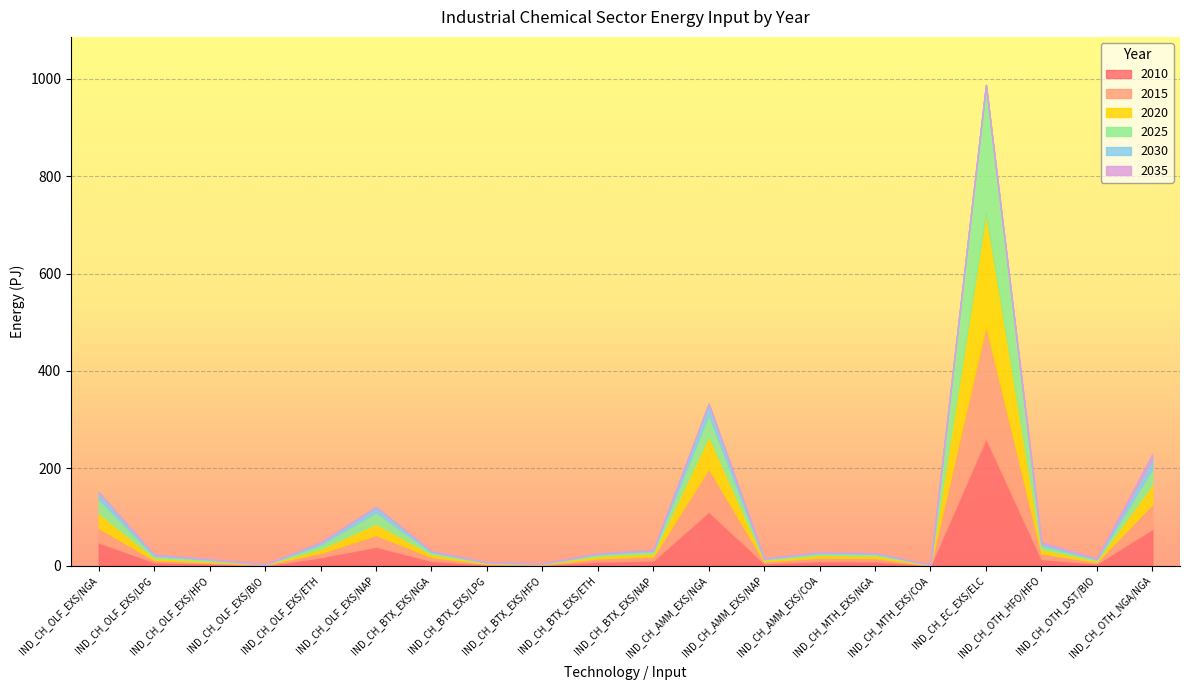

Reading left to right, extract all data points from this chart.

2010: IND_CH_OLF_EXS/NGA=47.5	IND_CH_OLF_EXS/LPG=7.2	IND_CH_OLF_EXS/HFO=4.3	IND_CH_OLF_EXS/BIO=0.0	IND_CH_OLF_EXS/ETH=17.3	IND_CH_OLF_EXS/NAP=38.9	IND_CH_BTX_EXS/NGA=9.9	IND_CH_BTX_EXS/LPG=2.3	IND_CH_BTX_EXS/HFO=1.5	IND_CH_BTX_EXS/ETH=8.4	IND_CH_BTX_EXS/NAP=10.7	IND_CH_AMM_EXS/NGA=110.9	IND_CH_AMM_EXS/NAP=4.9	IND_CH_AMM_EXS/COA=9.2	IND_CH_MTH_EXS/NGA=8.8	IND_CH_MTH_EXS/COA=0.7	IND_CH_EC_EXS/ELC=261.2	IND_CH_OTH_HFO/HFO=13.8	IND_CH_OTH_DST/BIO=4.2	IND_CH_OTH_NGA/NGA=75.1
2015: IND_CH_OLF_EXS/NGA=29.6	IND_CH_OLF_EXS/LPG=4.5	IND_CH_OLF_EXS/HFO=2.7	IND_CH_OLF_EXS/BIO=2.7	IND_CH_OLF_EXS/ETH=9.0	IND_CH_OLF_EXS/NAP=24.2	IND_CH_BTX_EXS/NGA=7.9	IND_CH_BTX_EXS/LPG=1.8	IND_CH_BTX_EXS/HFO=1.2	IND_CH_BTX_EXS/ETH=6.7	IND_CH_BTX_EXS/NAP=8.5	IND_CH_AMM_EXS/NGA=88.7	IND_CH_AMM_EXS/NAP=3.9	IND_CH_AMM_EXS/COA=7.4	IND_CH_MTH_EXS/NGA=7.1	IND_CH_MTH_EXS/COA=0.5	IND_CH_EC_EXS/ELC=232.3	IND_CH_OTH_HFO/HFO=11.5	IND_CH_OTH_DST/BIO=3.5	IND_CH_OTH_NGA/NGA=51.5
2020: IND_CH_OLF_EXS/NGA=31.0	IND_CH_OLF_EXS/LPG=4.3	IND_CH_OLF_EXS/HFO=2.6	IND_CH_OLF_EXS/BIO=0.0	IND_CH_OLF_EXS/ETH=8.6	IND_CH_OLF_EXS/NAP=23.2	IND_CH_BTX_EXS/NGA=5.9	IND_CH_BTX_EXS/LPG=1.4	IND_CH_BTX_EXS/HFO=0.9	IND_CH_BTX_EXS/ETH=5.0	IND_CH_BTX_EXS/NAP=6.4	IND_CH_AMM_EXS/NGA=66.6	IND_CH_AMM_EXS/NAP=2.9	IND_CH_AMM_EXS/COA=5.5	IND_CH_MTH_EXS/NGA=5.3	IND_CH_MTH_EXS/COA=0.4	IND_CH_EC_EXS/ELC=231.9	IND_CH_OTH_HFO/HFO=9.2	IND_CH_OTH_DST/BIO=2.8	IND_CH_OTH_NGA/NGA=41.2
2025: IND_CH_OLF_EXS/NGA=28.1	IND_CH_OLF_EXS/LPG=4.3	IND_CH_OLF_EXS/HFO=2.6	IND_CH_OLF_EXS/BIO=0.0	IND_CH_OLF_EXS/ETH=8.5	IND_CH_OLF_EXS/NAP=23.0	IND_CH_BTX_EXS/NGA=4.0	IND_CH_BTX_EXS/LPG=0.9	IND_CH_BTX_EXS/HFO=0.6	IND_CH_BTX_EXS/ETH=3.4	IND_CH_BTX_EXS/NAP=4.3	IND_CH_AMM_EXS/NGA=44.4	IND_CH_AMM_EXS/NAP=1.9	IND_CH_AMM_EXS/COA=3.7	IND_CH_MTH_EXS/NGA=3.5	IND_CH_MTH_EXS/COA=0.3	IND_CH_EC_EXS/ELC=262.1	IND_CH_OTH_HFO/HFO=6.9	IND_CH_OTH_DST/BIO=2.1	IND_CH_OTH_NGA/NGA=30.9
2030: IND_CH_OLF_EXS/NGA=14.1	IND_CH_OLF_EXS/LPG=2.1	IND_CH_OLF_EXS/HFO=1.3	IND_CH_OLF_EXS/BIO=0.0	IND_CH_OLF_EXS/ETH=4.3	IND_CH_OLF_EXS/NAP=11.5	IND_CH_BTX_EXS/NGA=2.0	IND_CH_BTX_EXS/LPG=0.5	IND_CH_BTX_EXS/HFO=0.3	IND_CH_BTX_EXS/ETH=1.7	IND_CH_BTX_EXS/NAP=2.1	IND_CH_AMM_EXS/NGA=22.2	IND_CH_AMM_EXS/NAP=1.0	IND_CH_AMM_EXS/COA=1.8	IND_CH_MTH_EXS/NGA=0.9	IND_CH_MTH_EXS/COA=0.1	IND_CH_EC_EXS/ELC=0.0	IND_CH_OTH_HFO/HFO=4.6	IND_CH_OTH_DST/BIO=1.4	IND_CH_OTH_NGA/NGA=20.6
2035: IND_CH_OLF_EXS/NGA=0.0	IND_CH_OLF_EXS/LPG=0.0	IND_CH_OLF_EXS/HFO=0.0	IND_CH_OLF_EXS/BIO=0.0	IND_CH_OLF_EXS/ETH=0.0	IND_CH_OLF_EXS/NAP=0.0	IND_CH_BTX_EXS/NGA=0.0	IND_CH_BTX_EXS/LPG=0.0	IND_CH_BTX_EXS/HFO=0.0	IND_CH_BTX_EXS/ETH=0.0	IND_CH_BTX_EXS/NAP=0.0	IND_CH_AMM_EXS/NGA=0.0	IND_CH_AMM_EXS/NAP=0.0	IND_CH_AMM_EXS/COA=0.0	IND_CH_MTH_EXS/NGA=0.0	IND_CH_MTH_EXS/COA=0.0	IND_CH_EC_EXS/ELC=0.0	IND_CH_OTH_HFO/HFO=2.3	IND_CH_OTH_DST/BIO=1.3	IND_CH_OTH_NGA/NGA=10.3